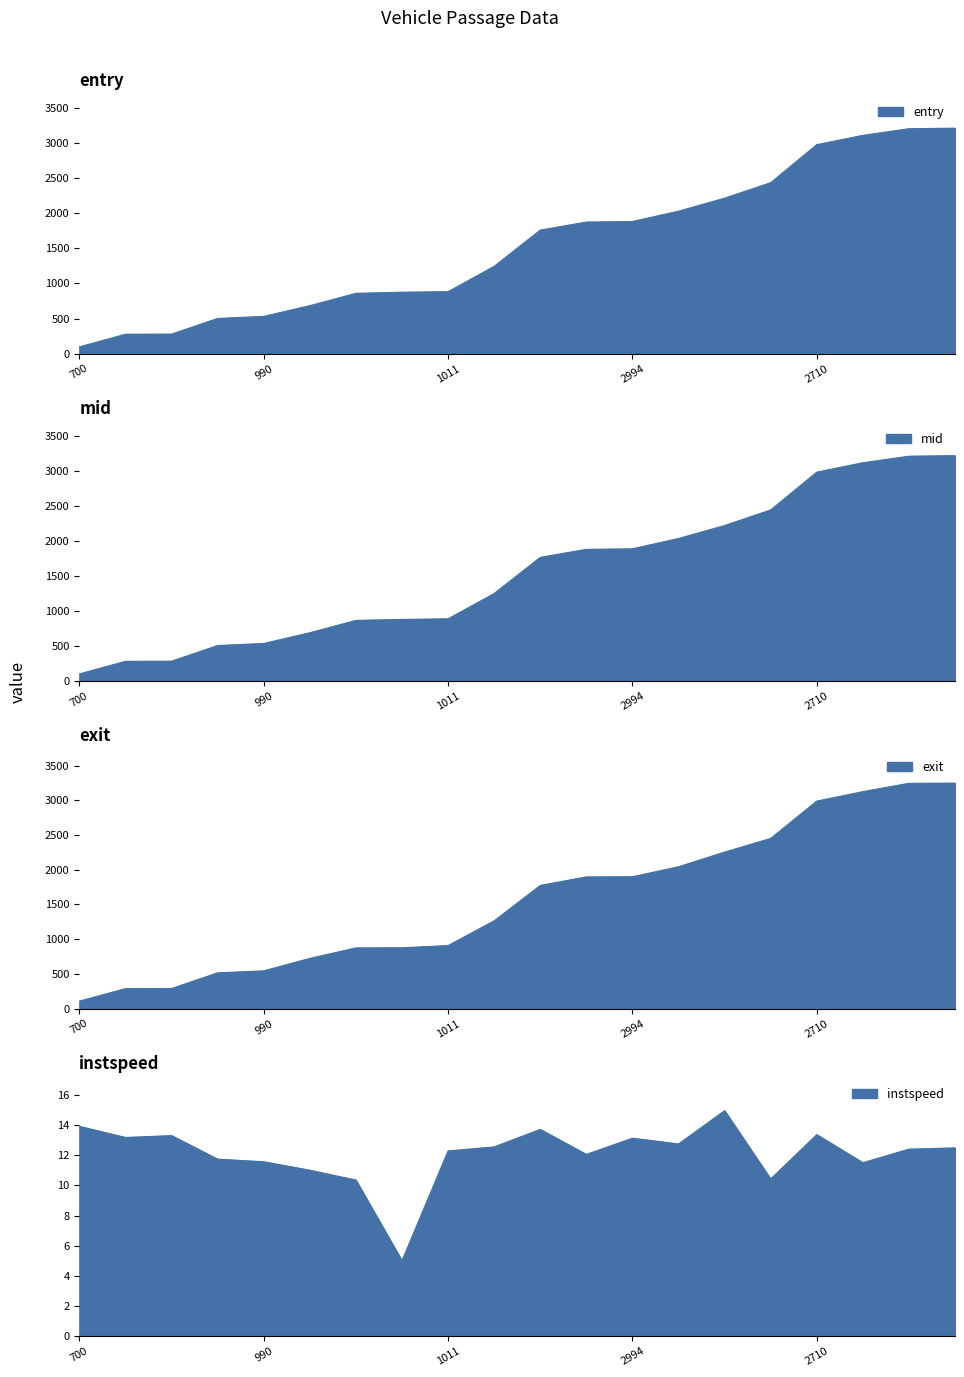

At how many categories does at least one series exceed 392?

17